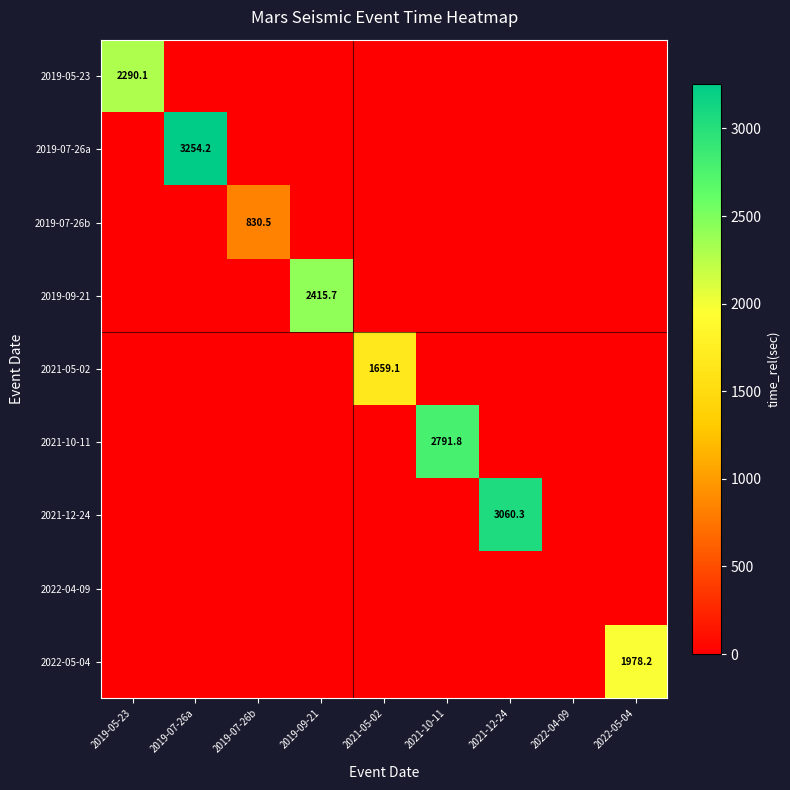

Which category has the highest value in the 2019-07-26b series?

2019-07-26b